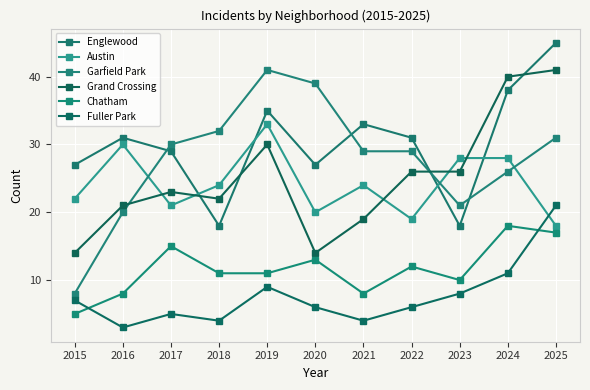

Which category has the lowest value across all series?

2016